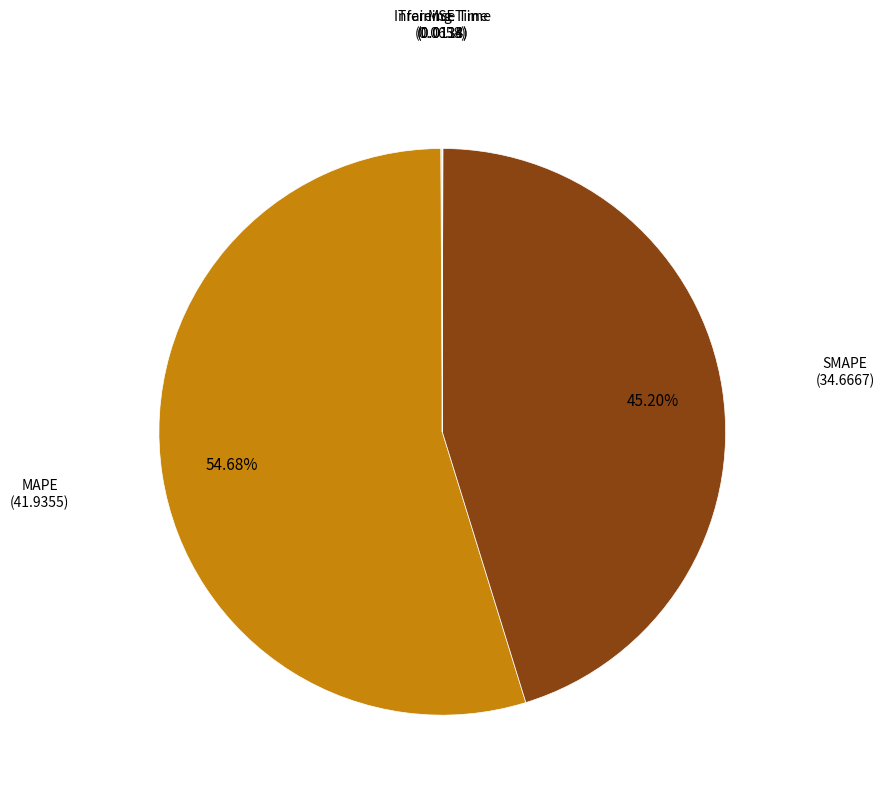

Which slice represents more than half of the pie?

MAPE